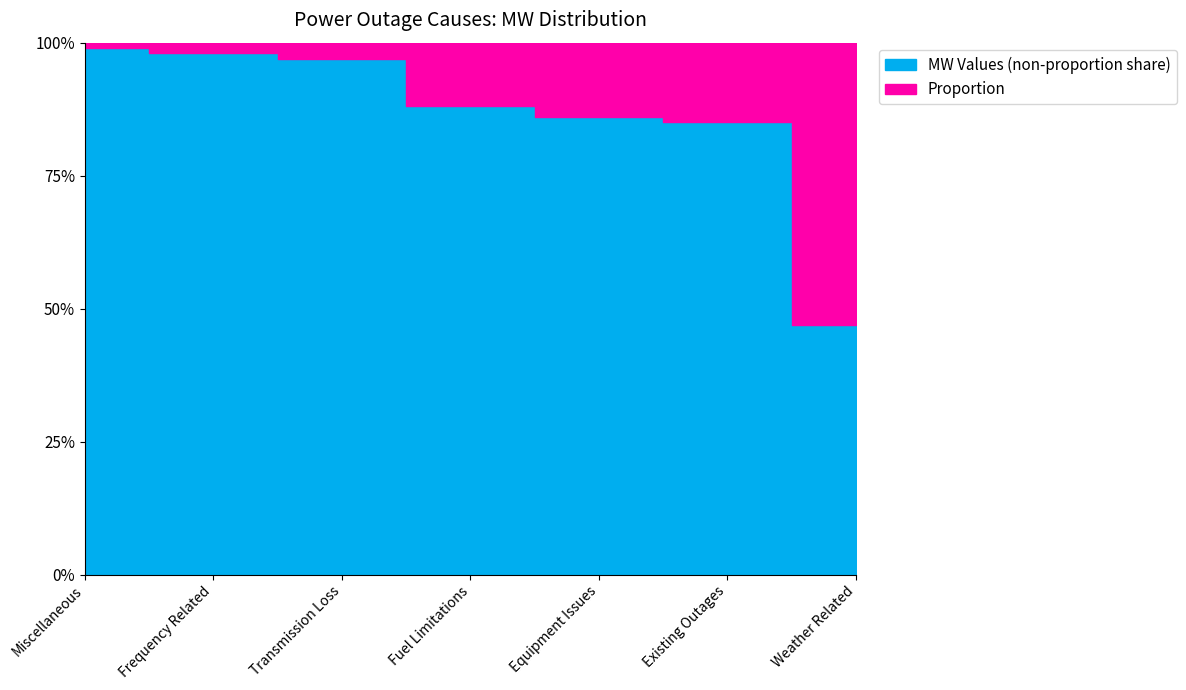

What is the total value across all series at Fuel Limitations?

6130.1